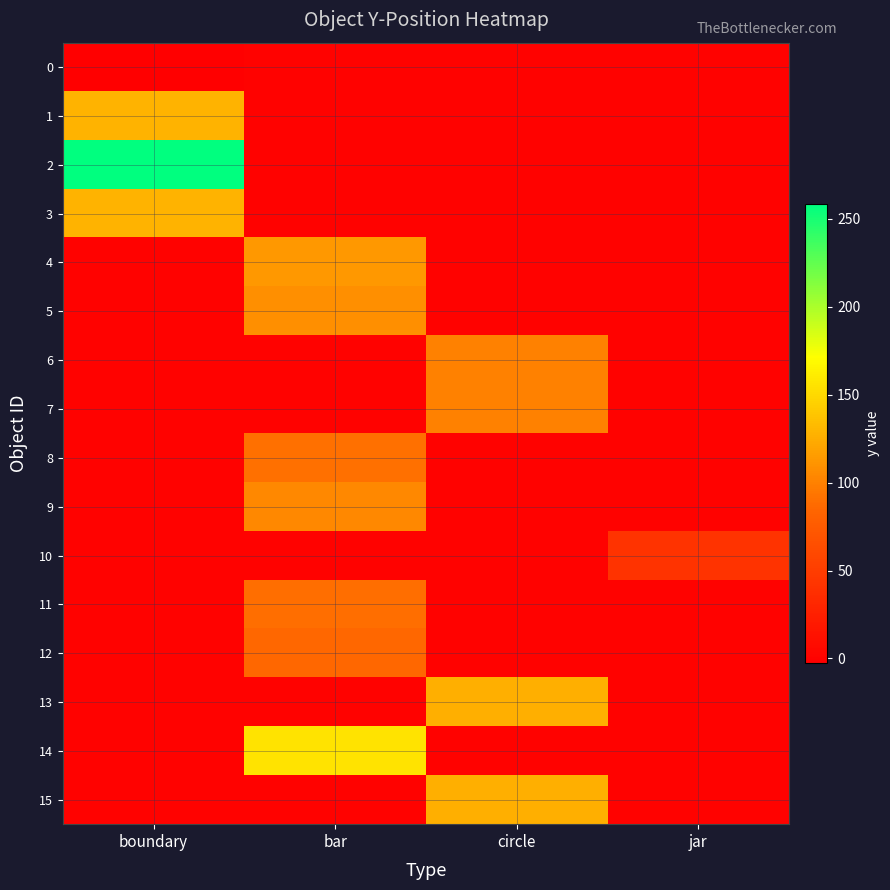

Rank the series at bar from highest to lowest value.

14, 4, 5, 9, 8, 11, 12, 0, 1, 2, 3, 6, 7, 10, 13, 15